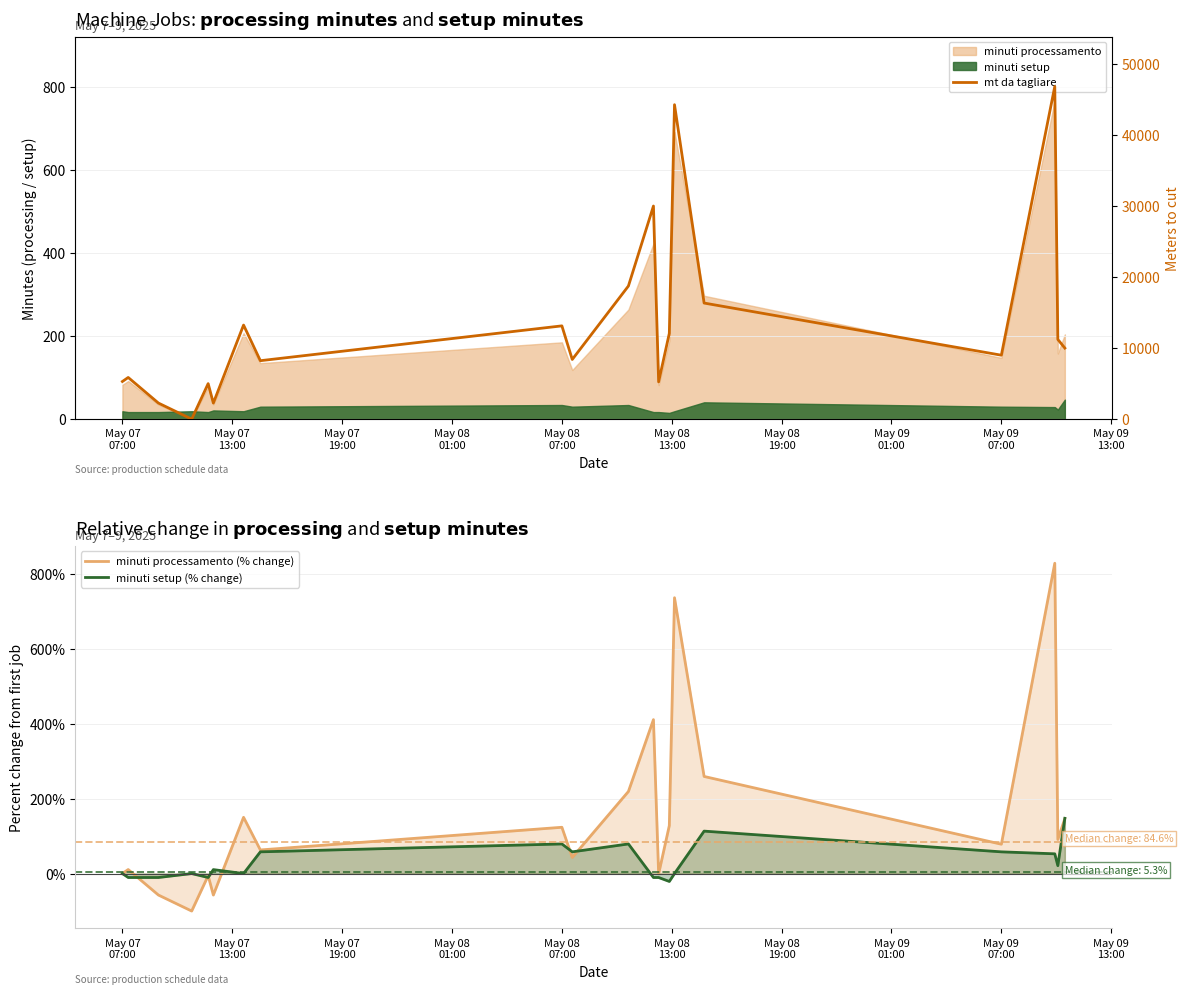

How many interior local valleys does the minuti setup (% change) series have?

5